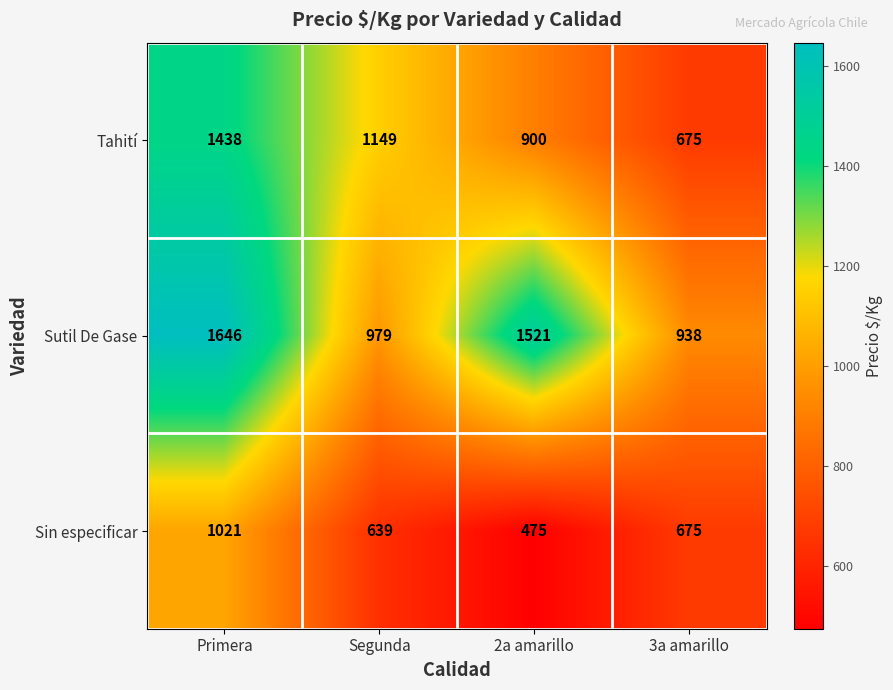

At which label is Sutil De Gase closest to 1292?

2a amarillo